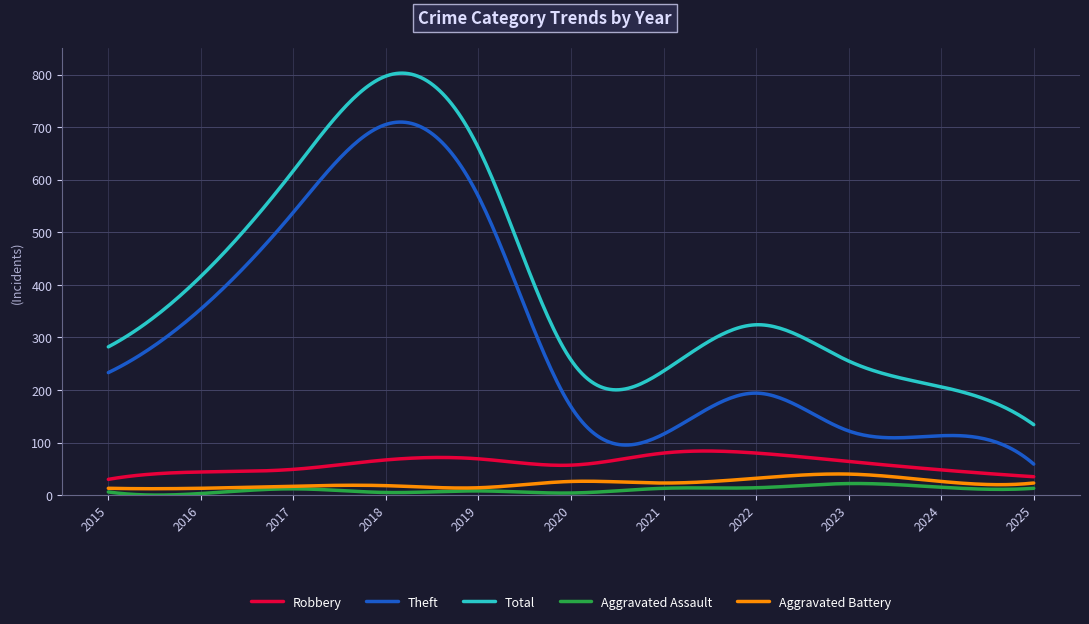

True or false: Robbery and Theft intersect in this chart.

False